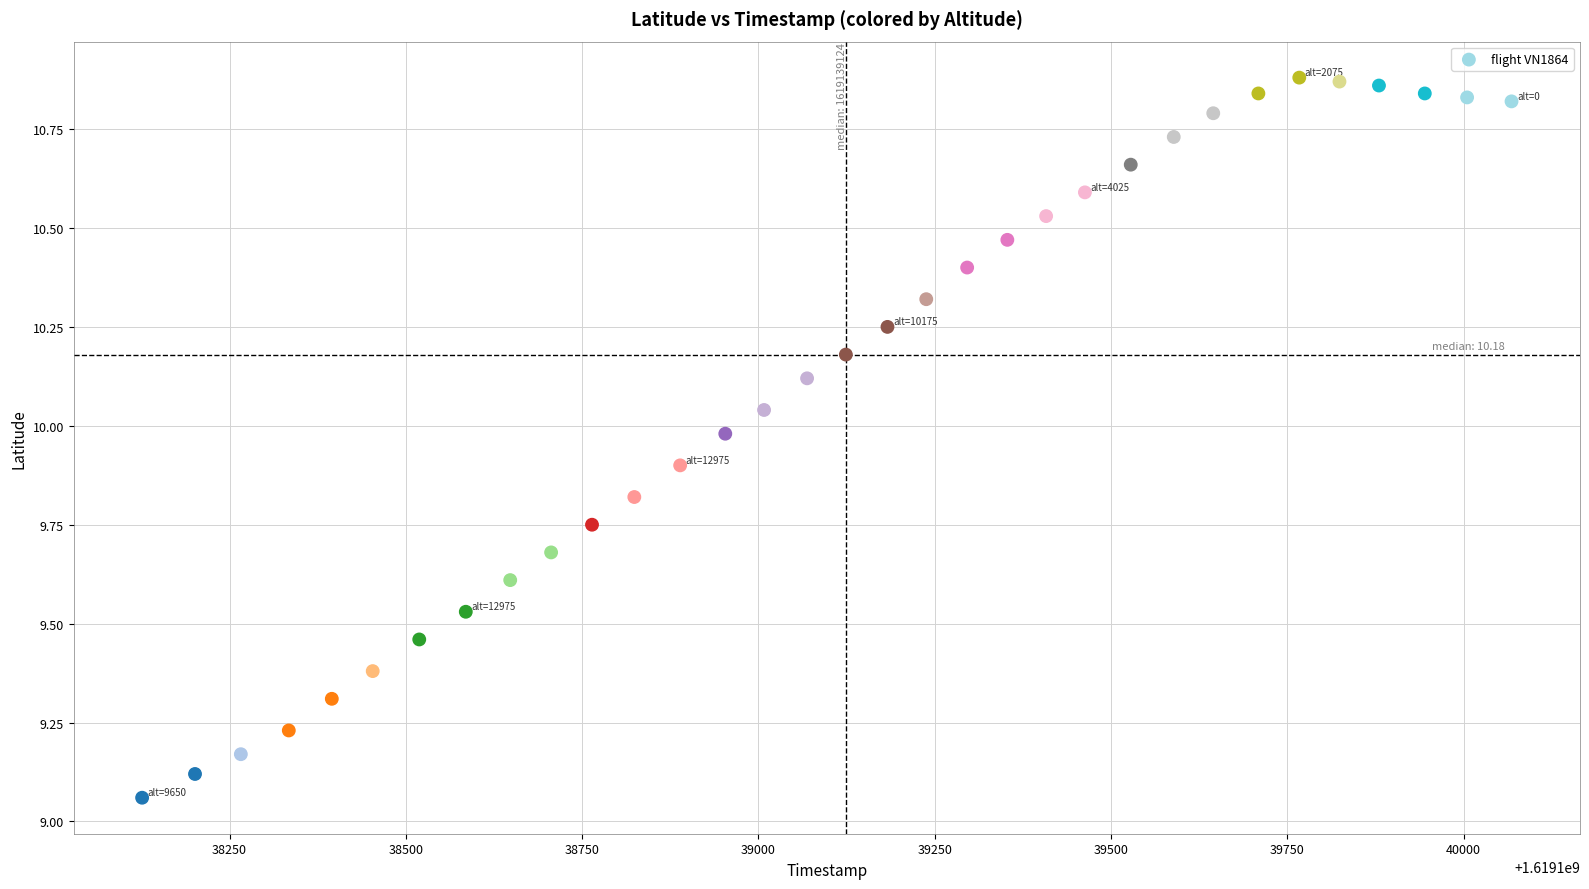

What is the range of X values (max minus min)?

1942.0